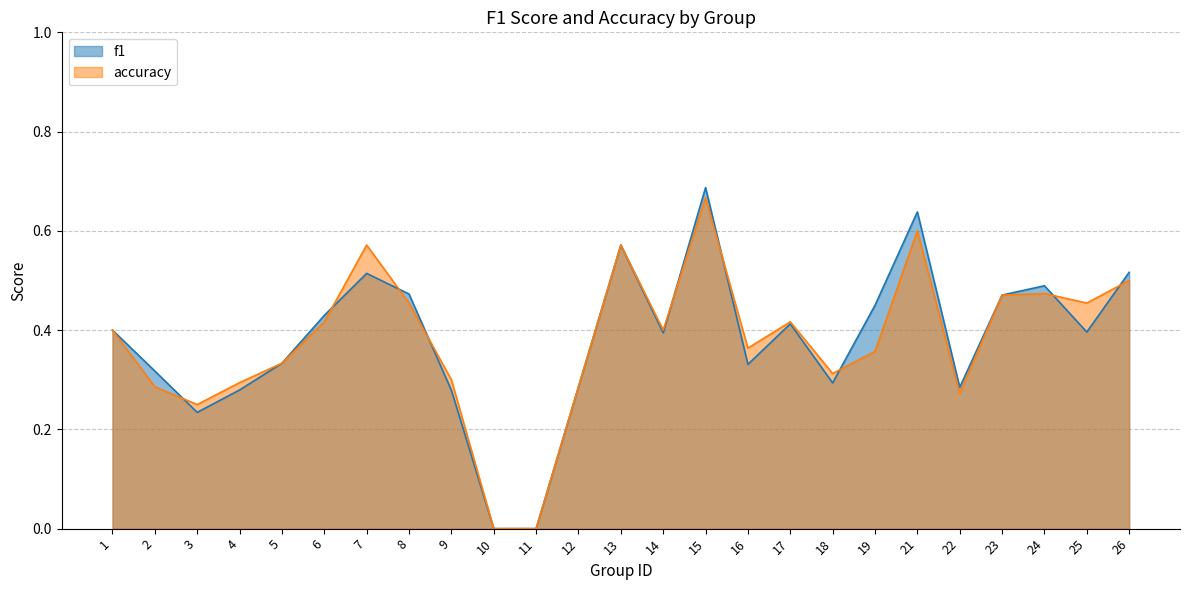

What is the value of the f1 point at the 14th from the left?

0.4